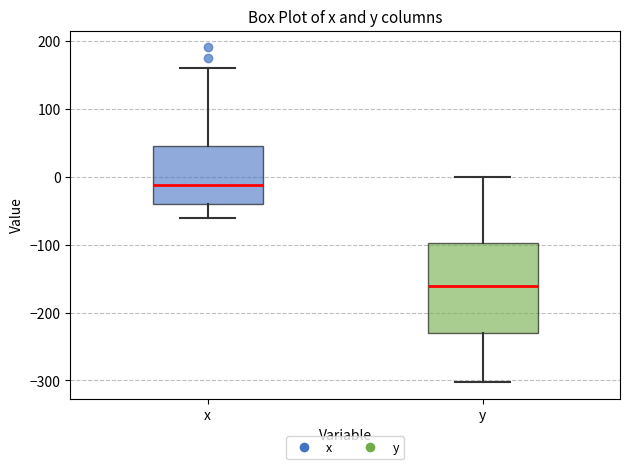

Which box has the highest median line?

x